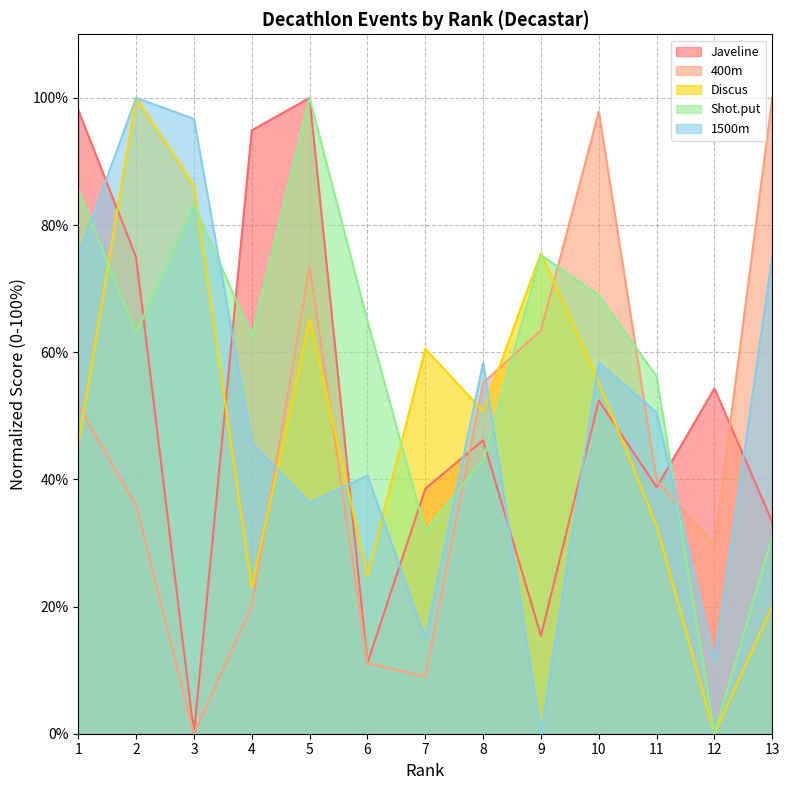

What is the sum of all Discus values?

639.6